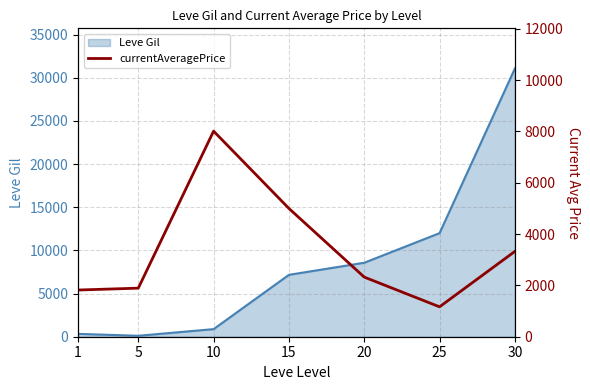

The value at 5 is 562. True or false?

False